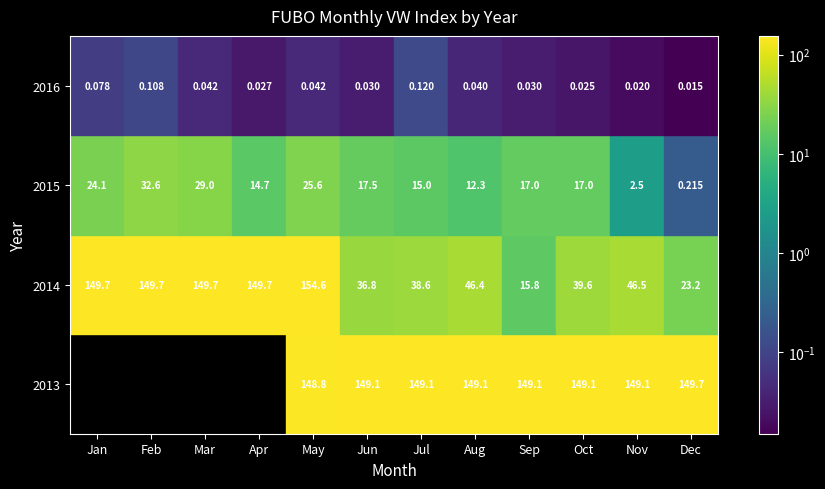

What is the sum of all 2016 values?

0.6